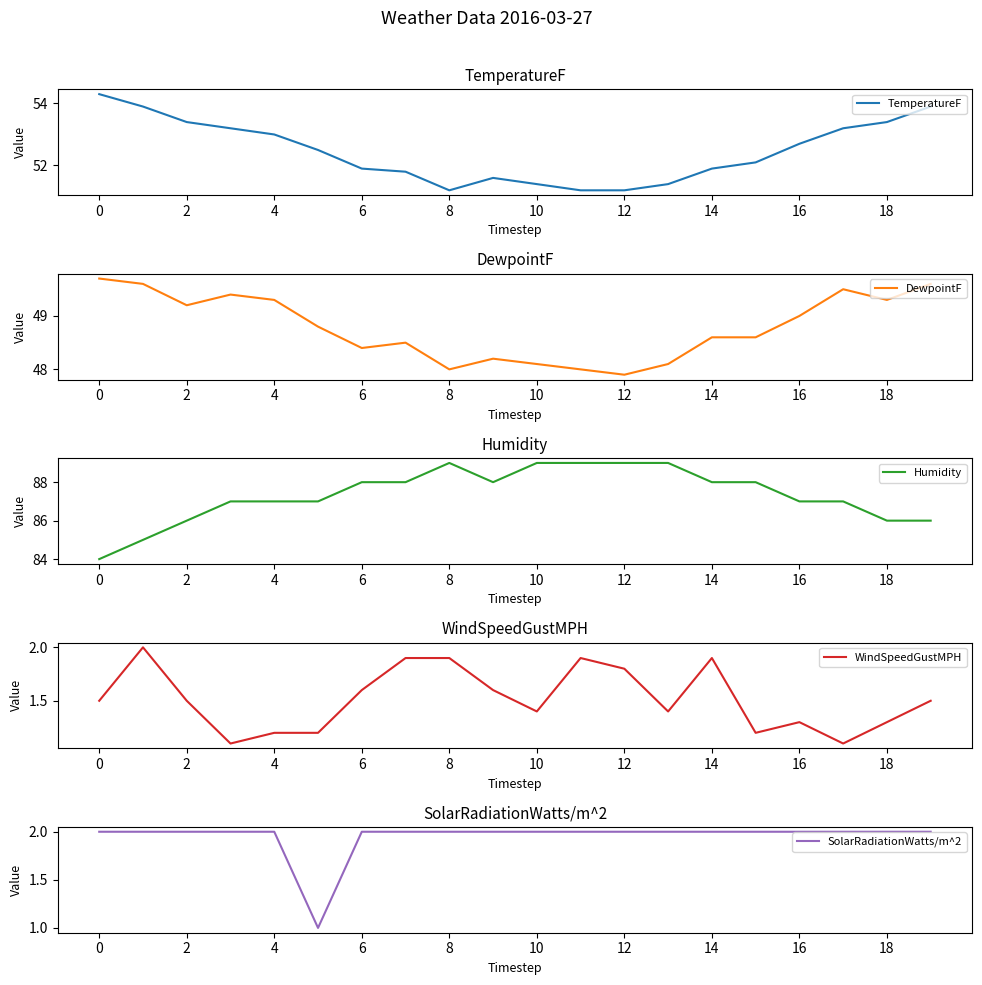

What is the difference between the highest and lowest values at 19?

84.5